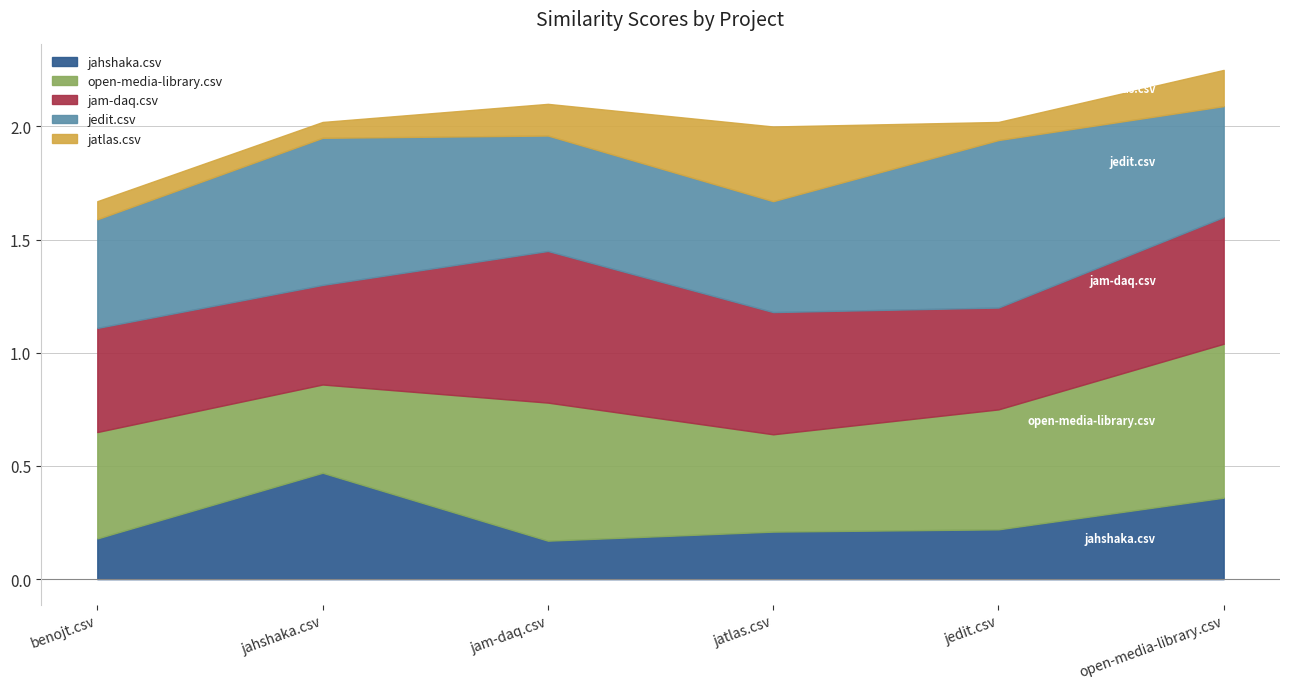

Count the jahshaka.csv values in the range 0 to 1.

6